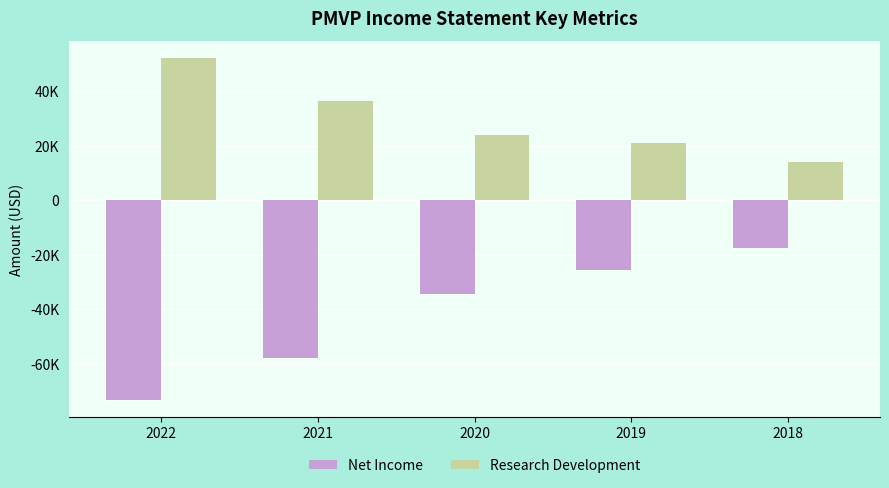

Is the value of Research Development at 2021 greater than the value of Net Income at 2022?

Yes